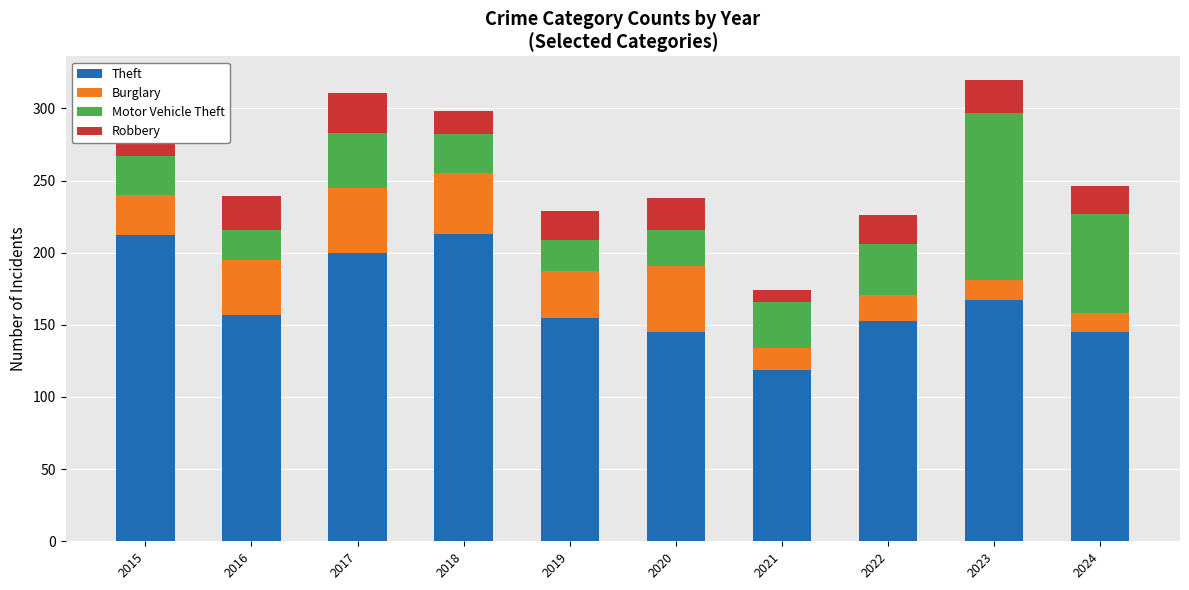

What is the total value across all series at 2020?

238